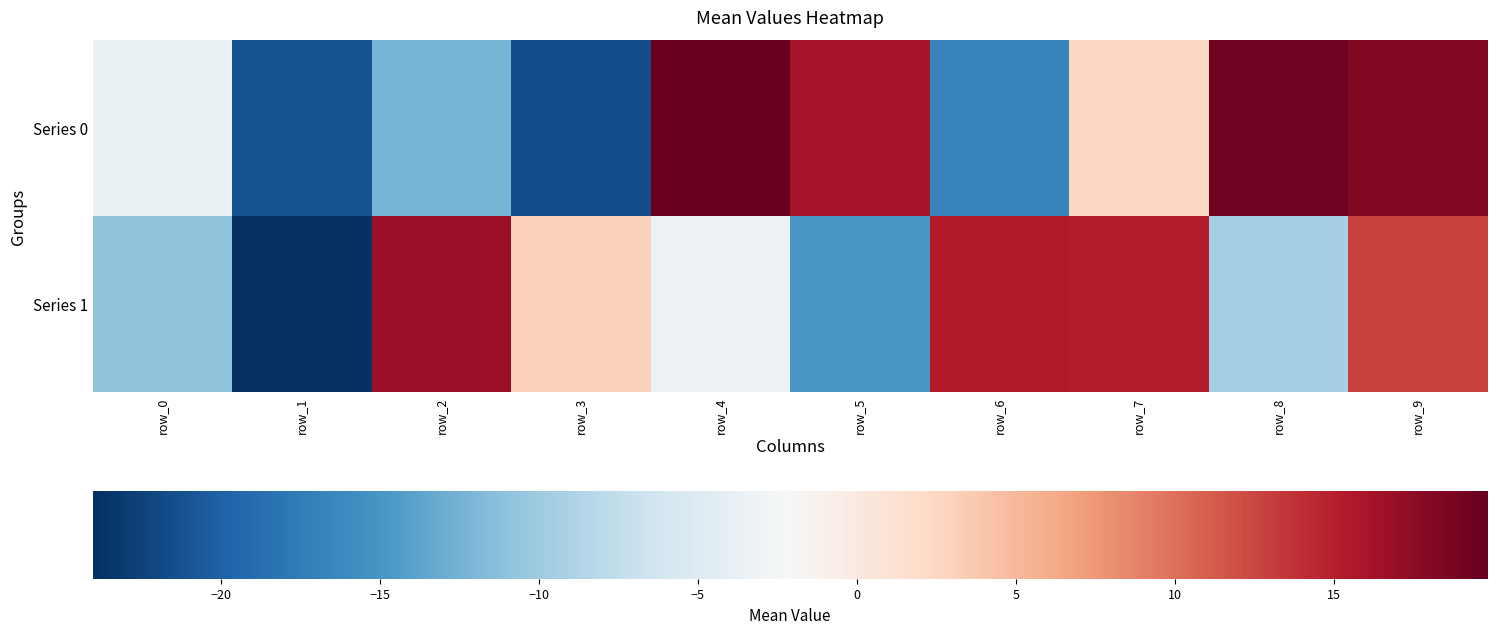

At which category is the sum across all series the highest?

row_9